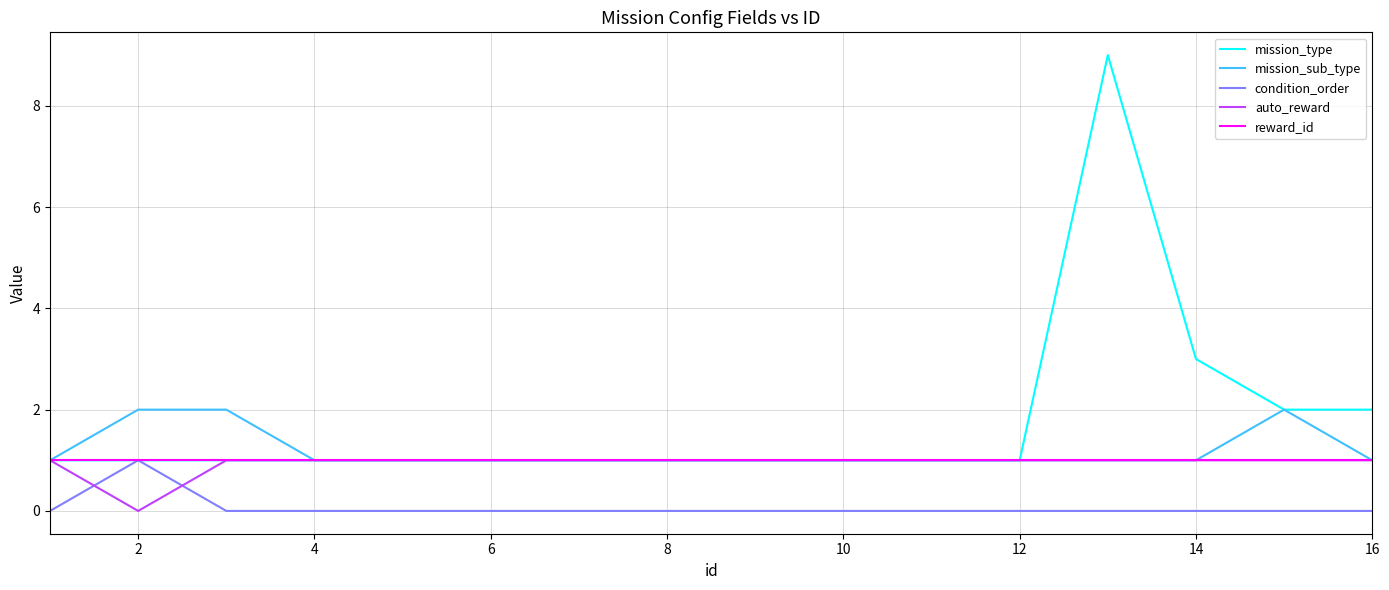

What is the greatest value displayed?

9